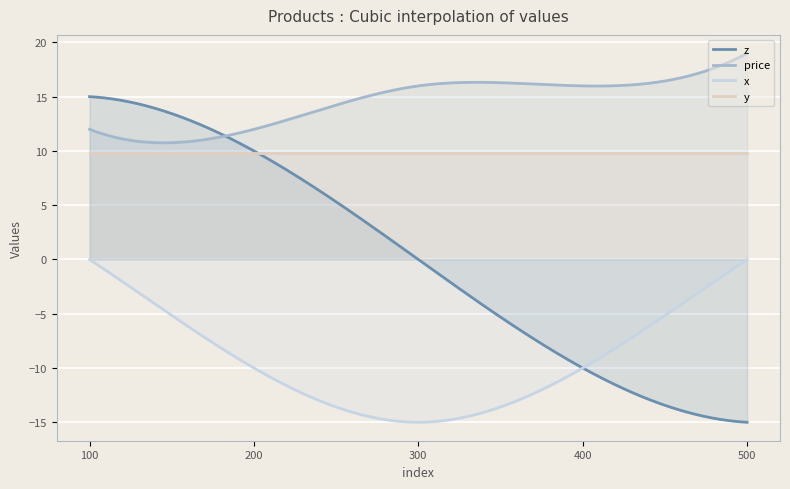

Is it true that y equals 13.4 at 100?

False